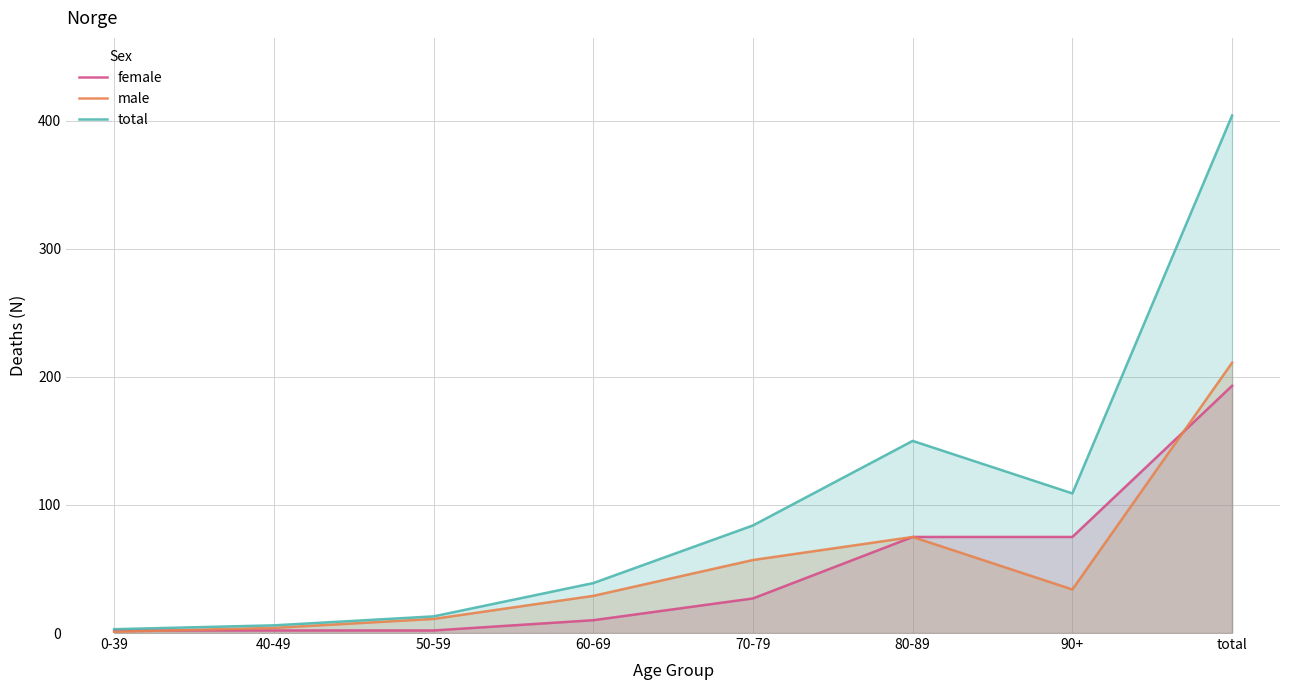

What position from the left is 80-89?

6